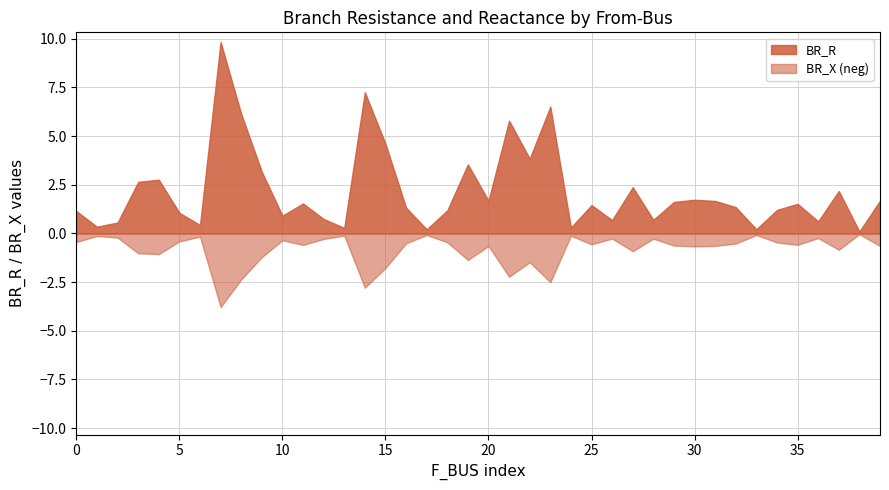

Reading left to right, what are all the values shown in this chart?

BR_R: 1=1.1	1=0.3	2=0.6	3=2.7	4=2.8	5=1.1	6=0.4	6=9.8	10=6.1	7=3.2	50=0.9	50=1.5	51=0.7	49=0.3	37=7.3	37=4.6	38=1.3	48=0.2	44=1.2	12=3.5	12=1.7	14=5.8	16=3.8	32=6.5	31=0.3	18=1.5	18=0.7	19=2.4	20=0.7	20=1.6	22=1.7	23=1.7	42=1.3	42=0.2	45=1.2	41=1.5	24=0.6	25=2.2	27=0.1	28=1.7
BR_X: 1=0.4	1=0.1	2=0.2	3=1.0	4=1.1	5=0.4	6=0.2	6=3.8	10=2.4	7=1.2	50=0.4	50=0.6	51=0.3	49=0.1	37=2.8	37=1.8	38=0.5	48=0.1	44=0.5	12=1.4	12=0.6	14=2.2	16=1.5	32=2.5	31=0.1	18=0.6	18=0.3	19=0.9	20=0.3	20=0.6	22=0.7	23=0.6	42=0.5	42=0.1	45=0.5	41=0.6	24=0.2	25=0.8	27=0.0	28=0.6